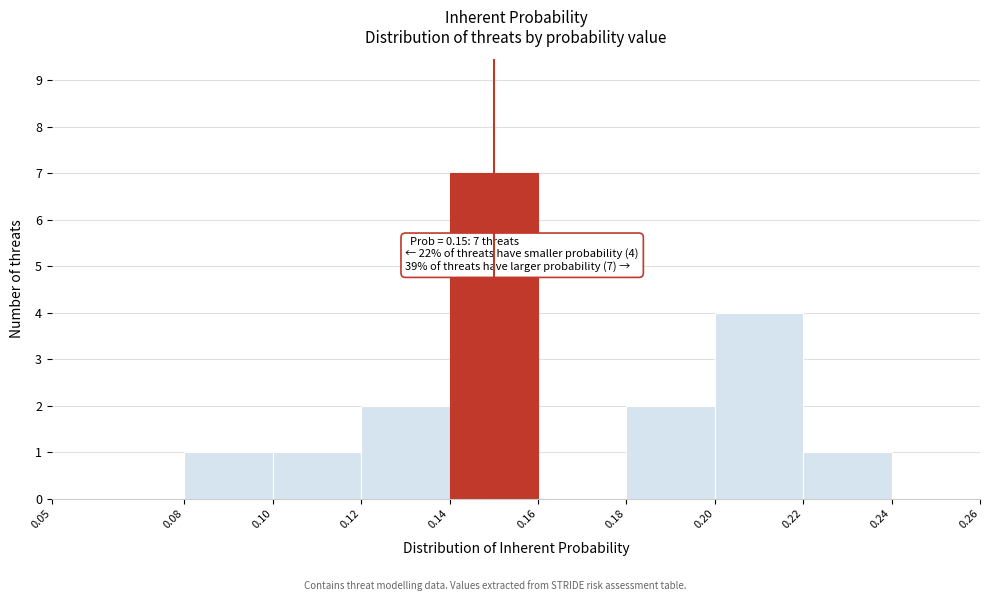

Which range on the x-axis has the tallest bar?

0.14 to 0.16